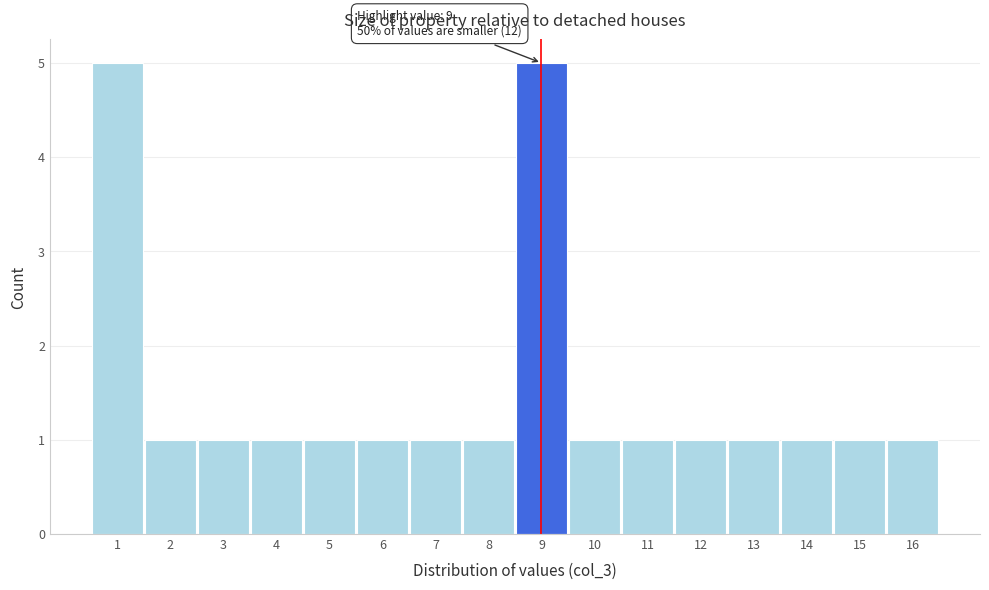

Reading right to left, extract all data points from this chart.

1	1	1	1	1	1	1	5	1	1	1	1	1	1	1	5